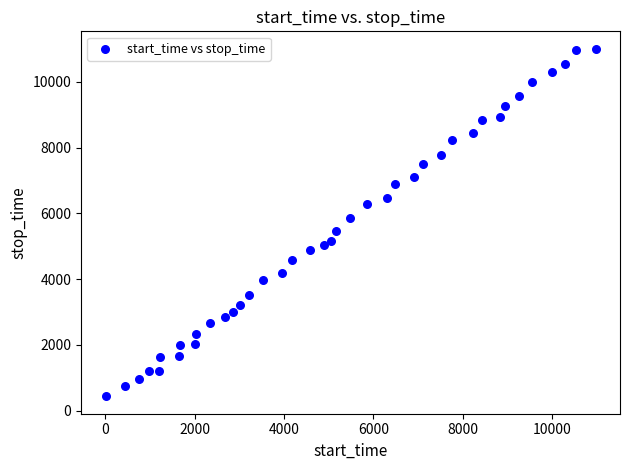

What is the range of X values (max minus min)?

10972